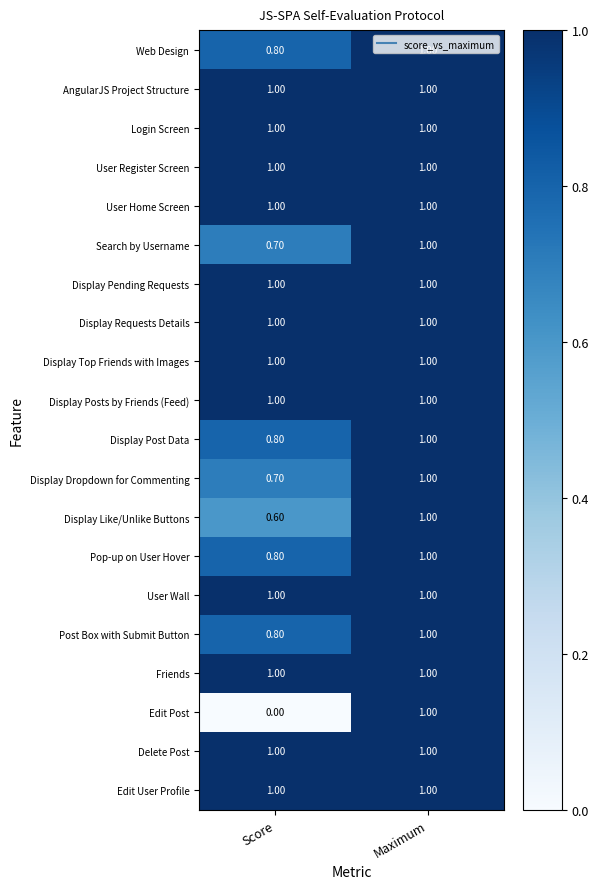

What is the total value across all series at Score?

17.2